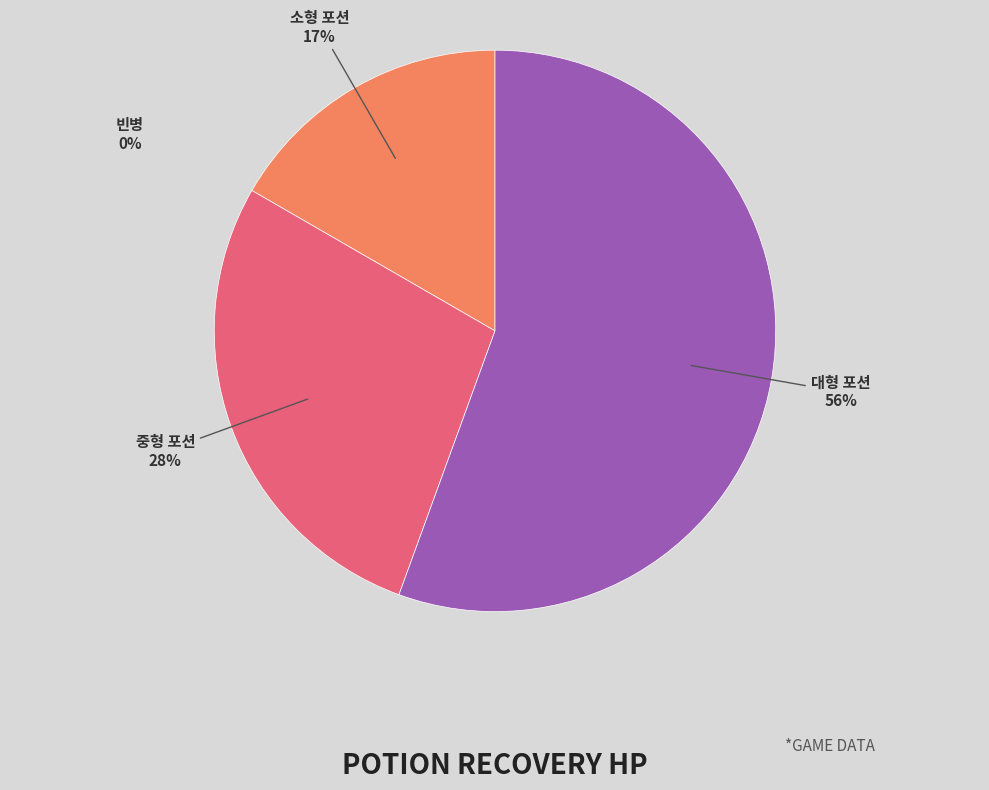

To the nearest percent, what portion does 대형 포션 represent?

56%